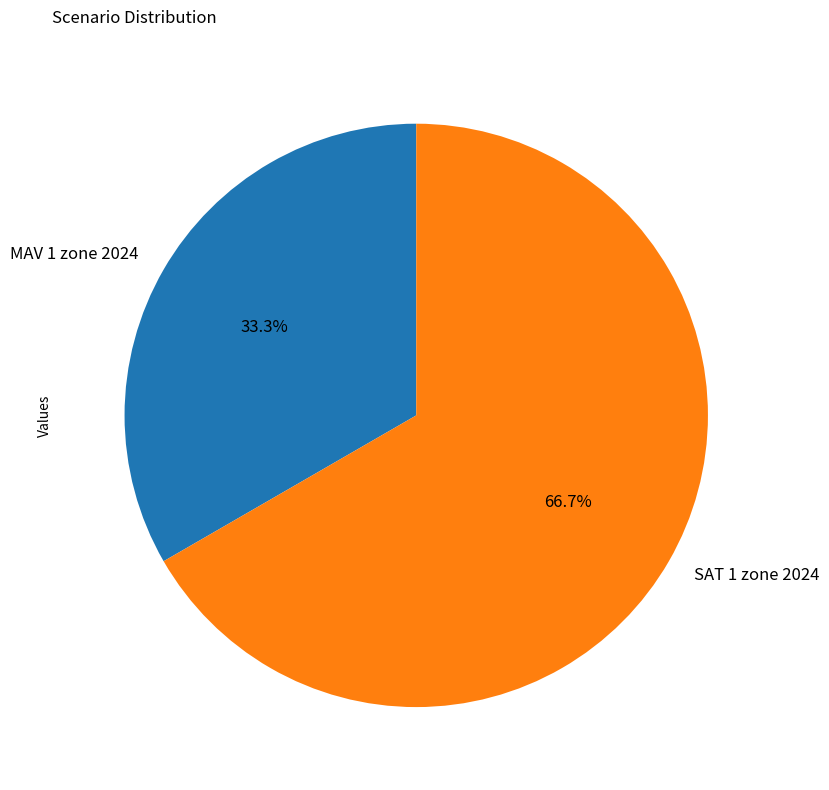

Combined, what portion of the pie is MAV 1 zone 2024 and SAT 1 zone 2024?

100.0%